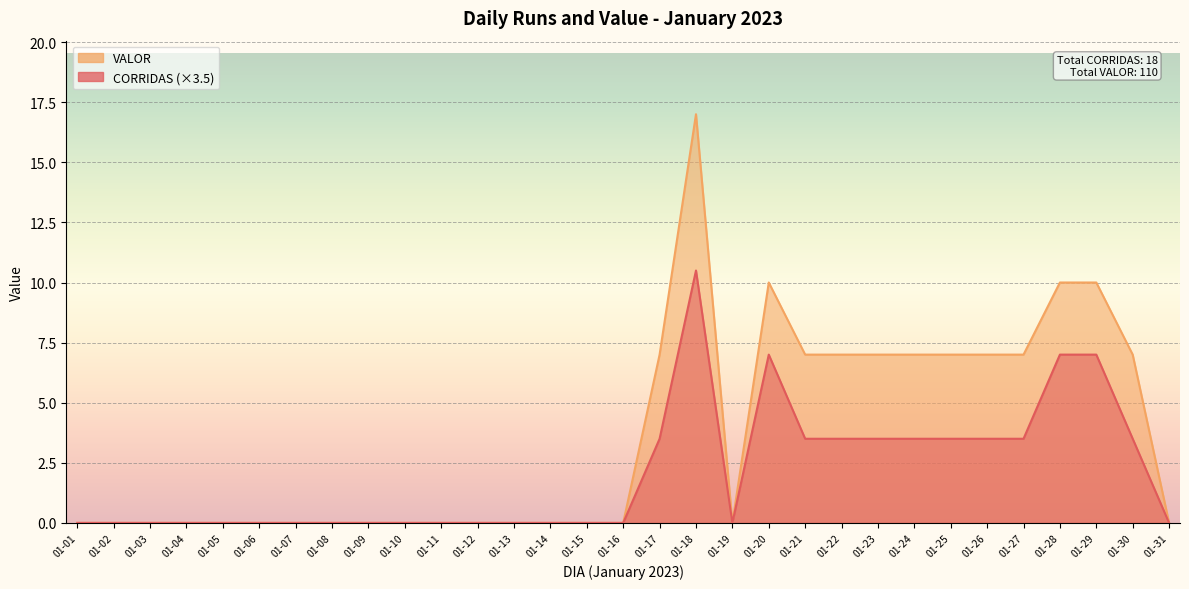

How many interior local valleys does the VALOR series have?

1